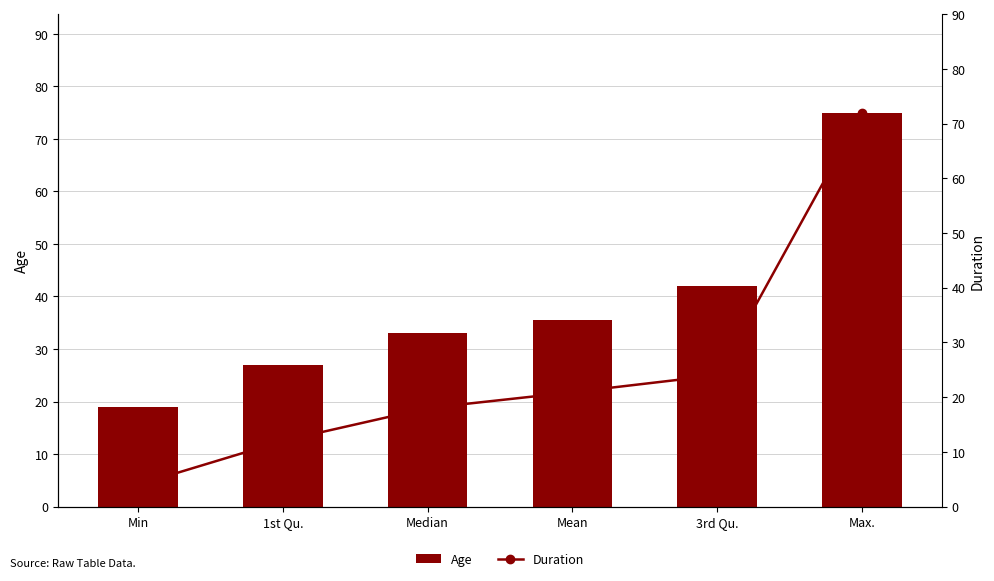

What is the sum of the Age values at Median and Min?

52.0